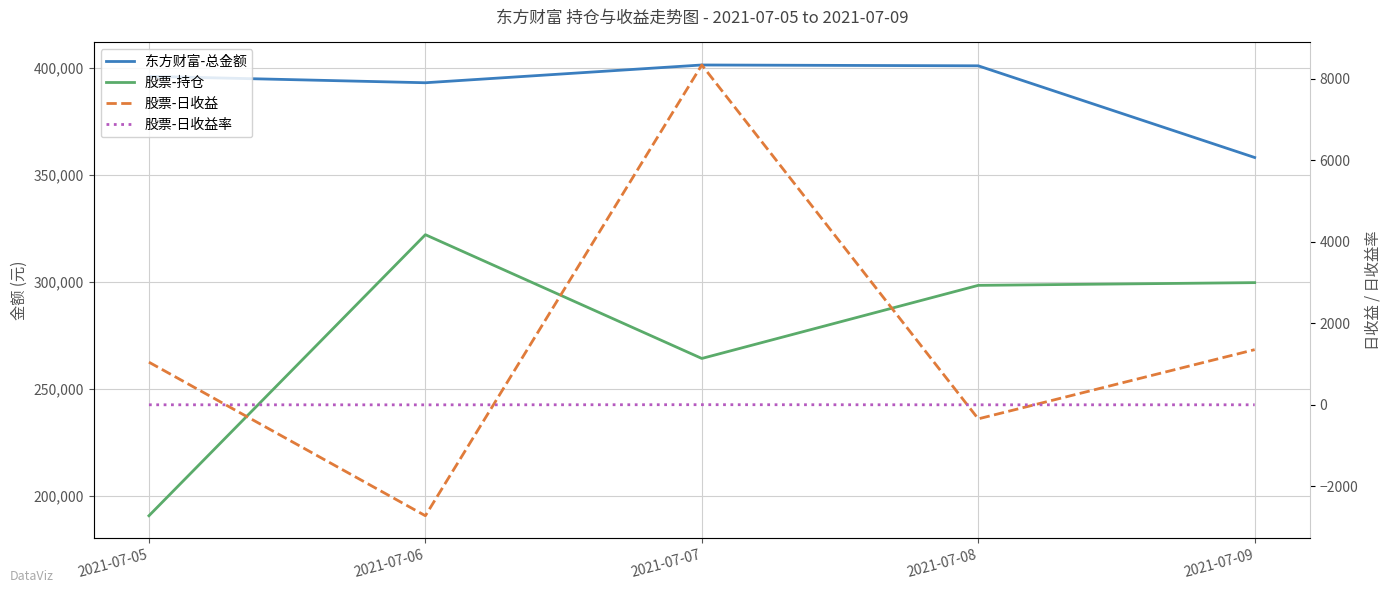

List the labels in order of 股票-日收益 value, smallest first.

2021-07-06, 2021-07-08, 2021-07-05, 2021-07-09, 2021-07-07